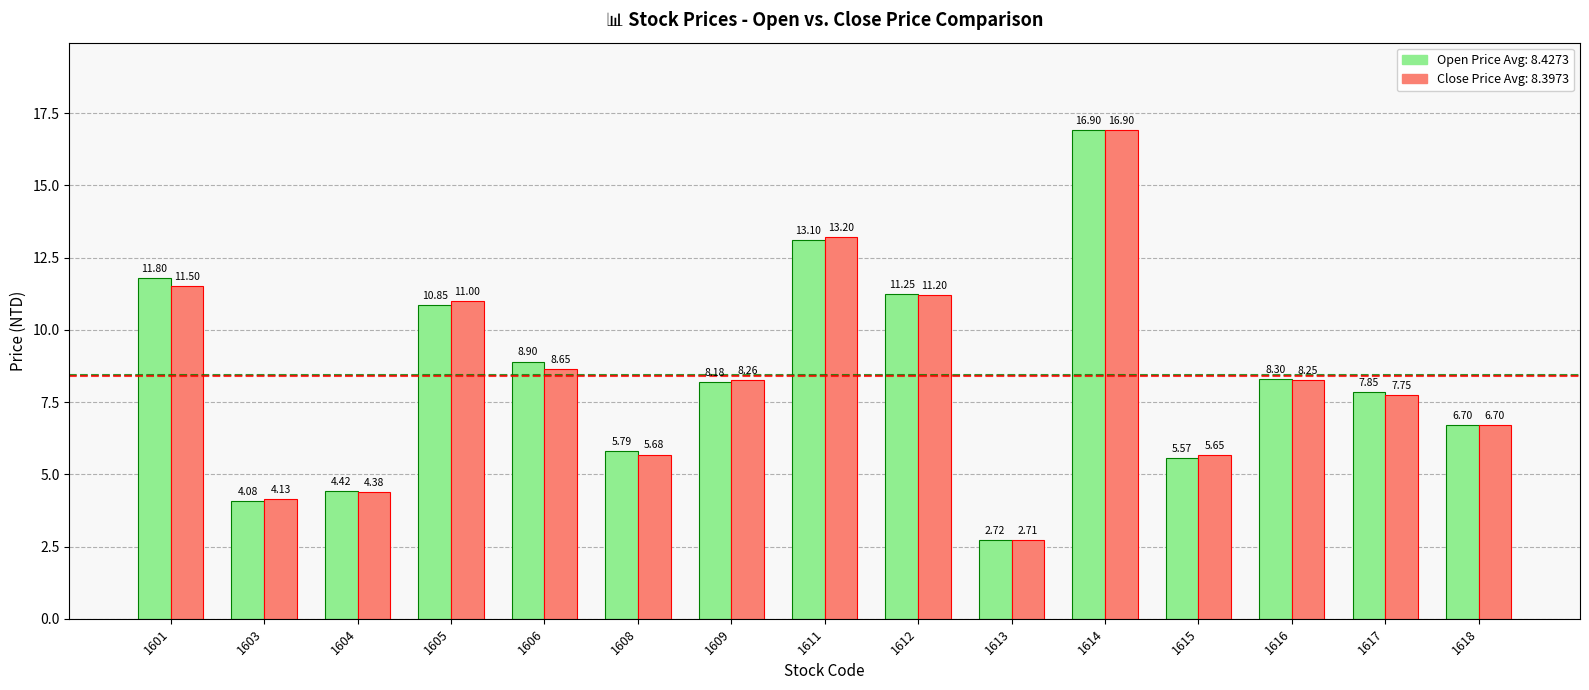

At which category is the sum across all series the highest?

1614